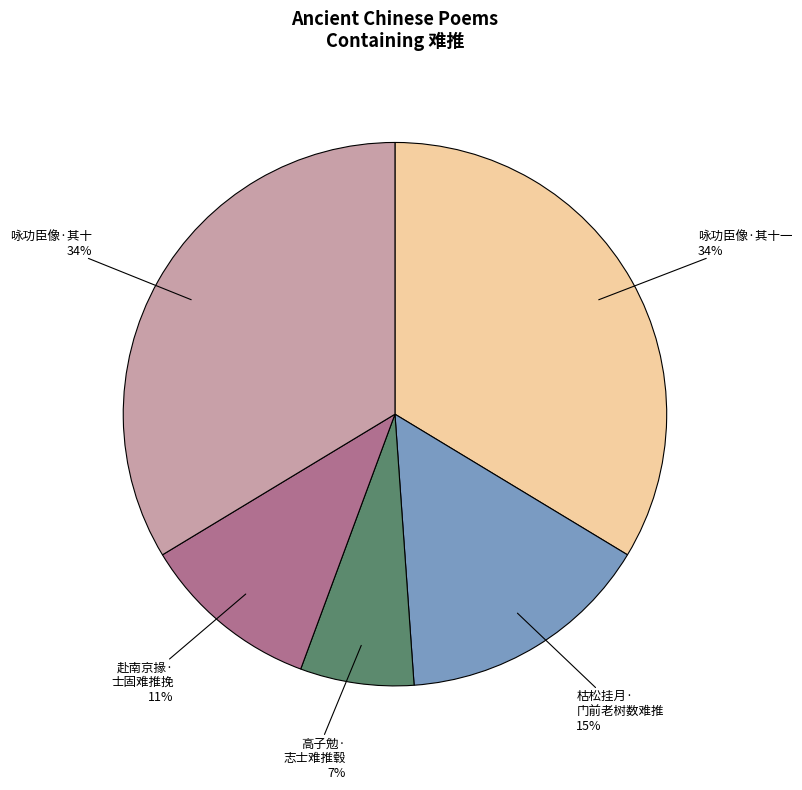

Is there a majority slice in this chart?

No